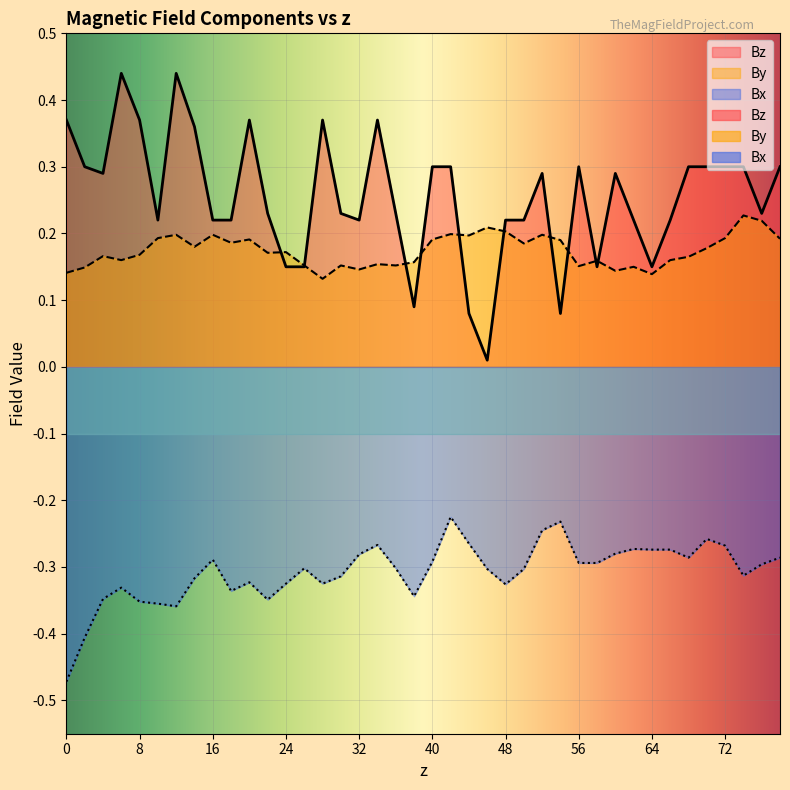

The Bz series shows 0.3 at 60. True or false?

True